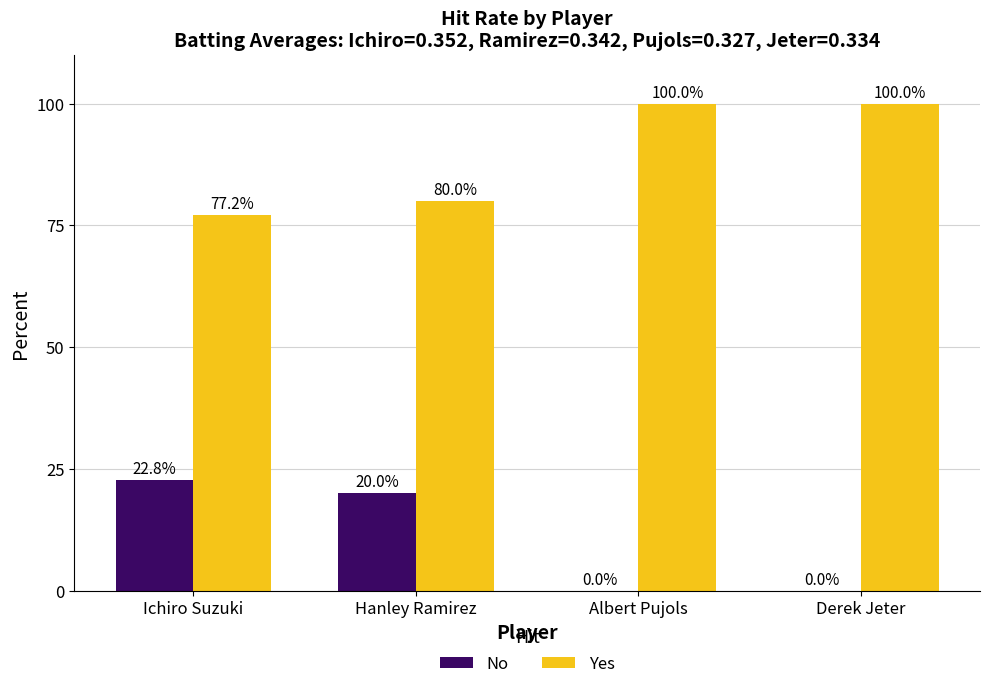

What value does the No series have at Ichiro Suzuki?

22.8